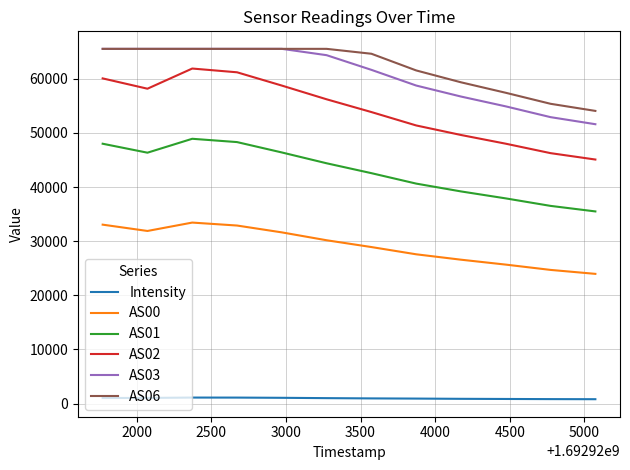

Which series has the largest range (max minus min)?

AS02